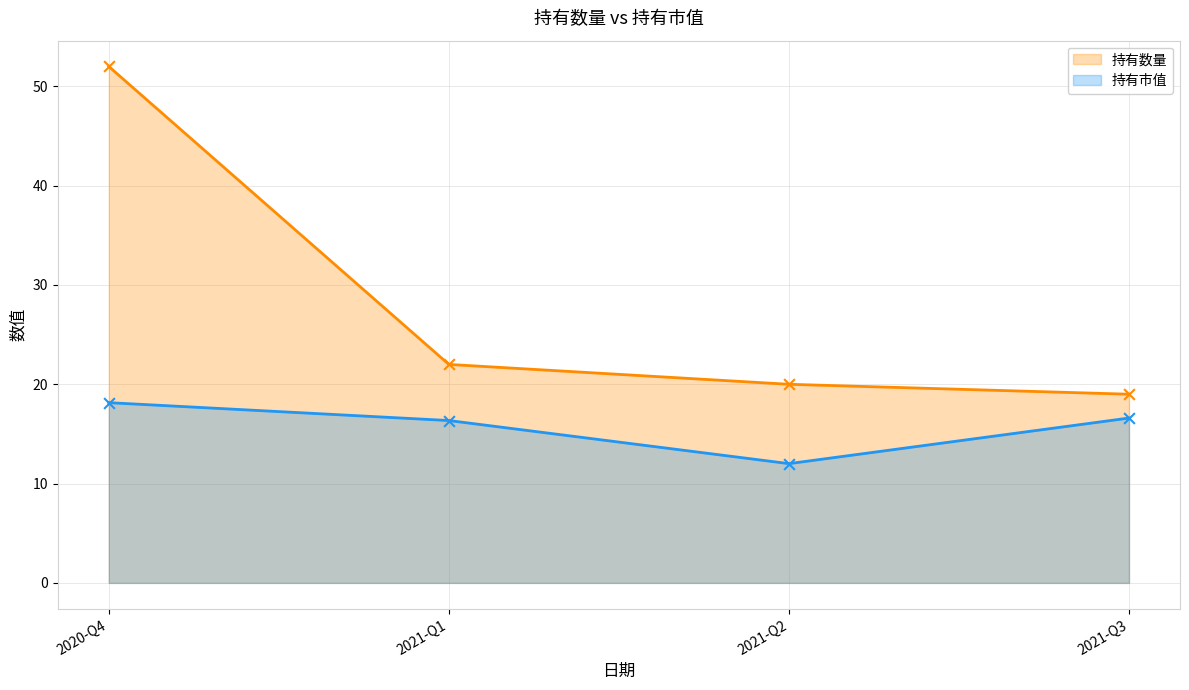

Which series has the largest Y range (max minus min)?

持有数量